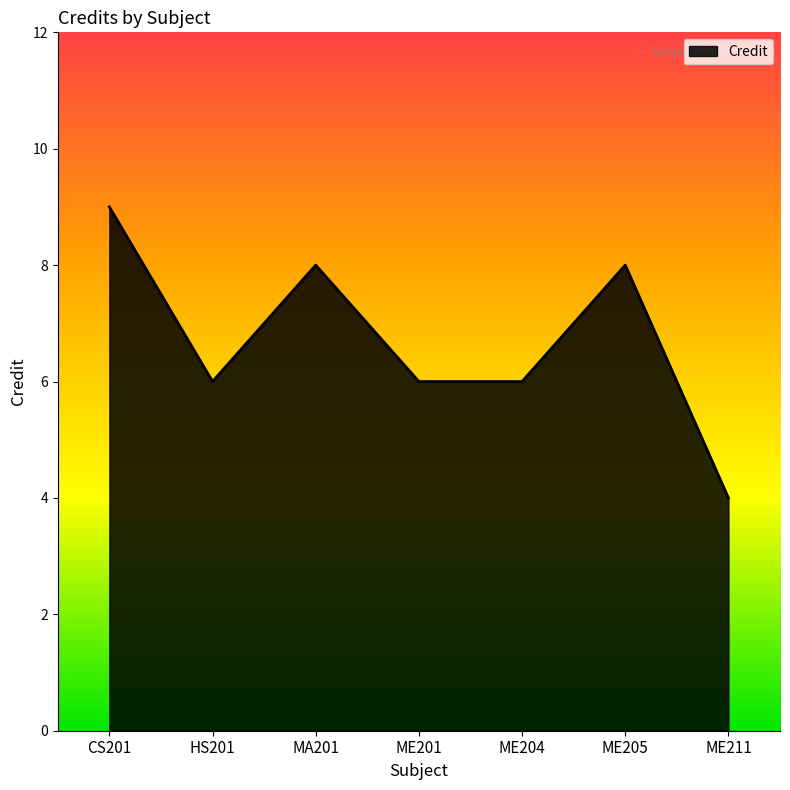

The chart shows a value of 6 at ME204. True or false?

True